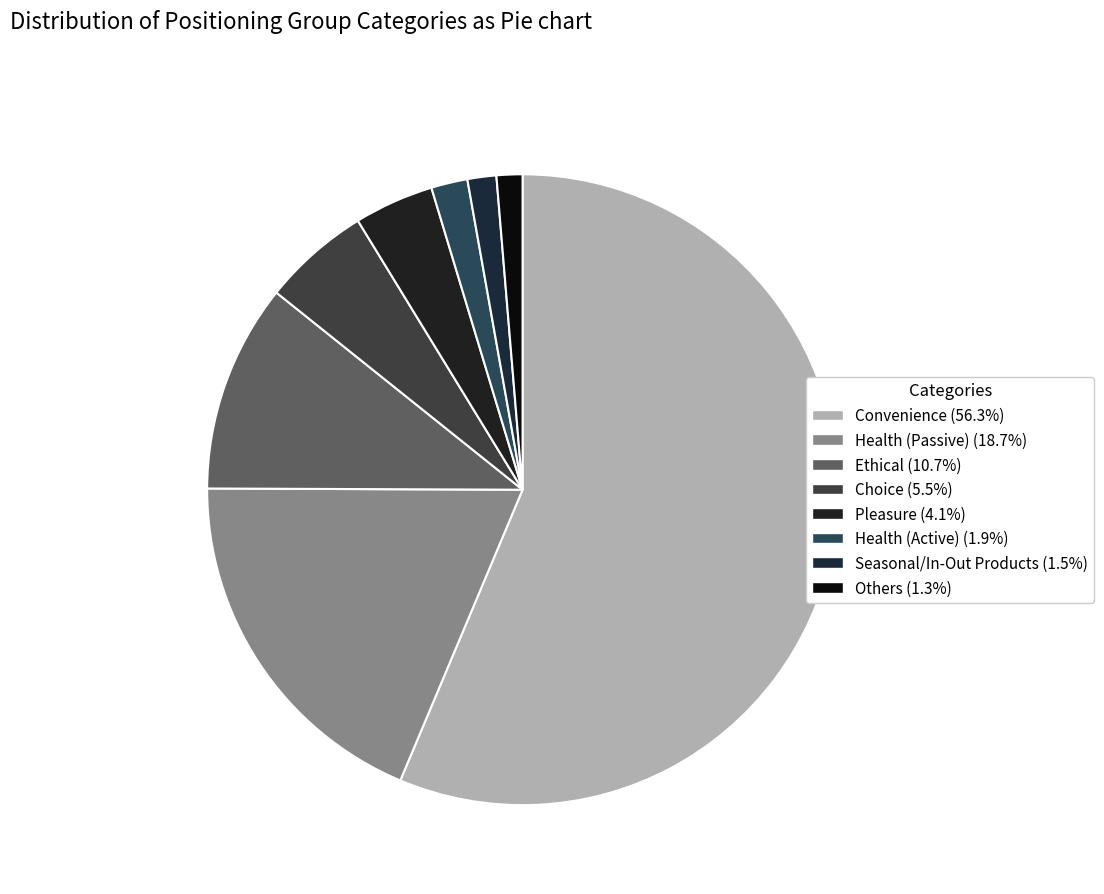

Which category has the biggest portion of the pie?

Convenience